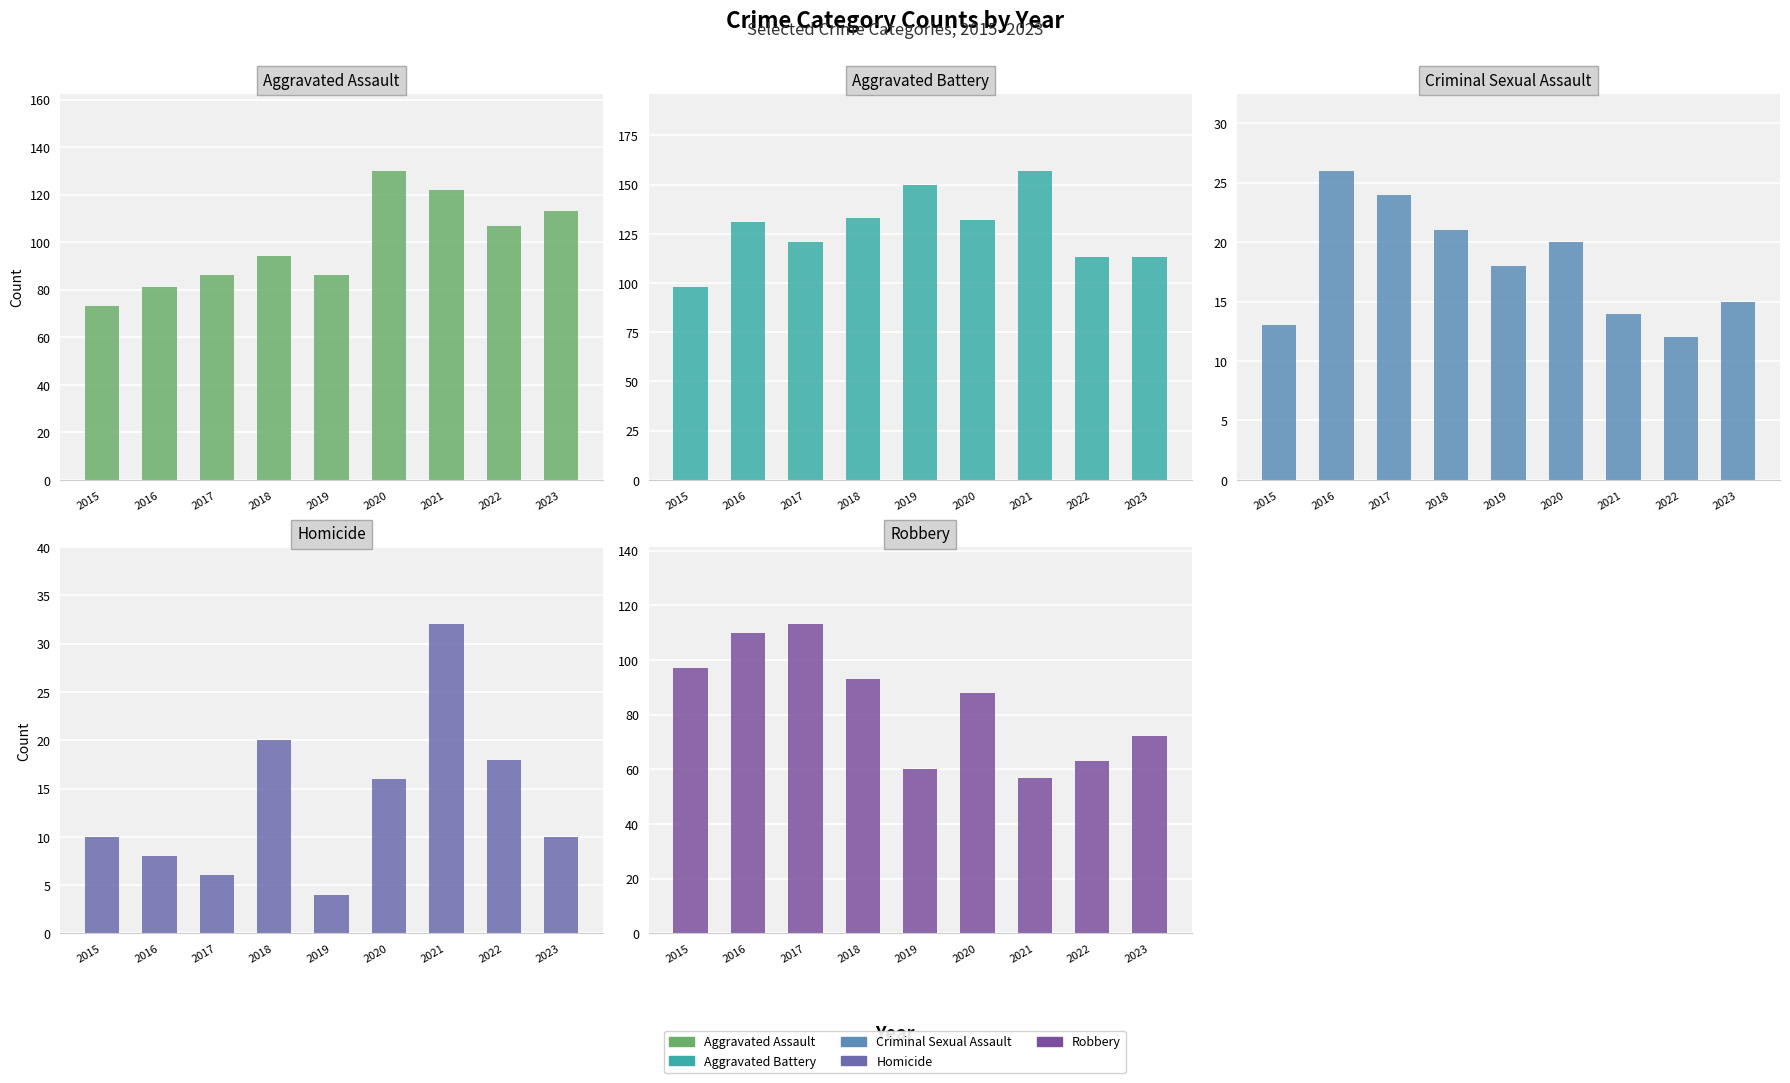

The value of Aggravated Assault at 2019 is 118. True or false?

False